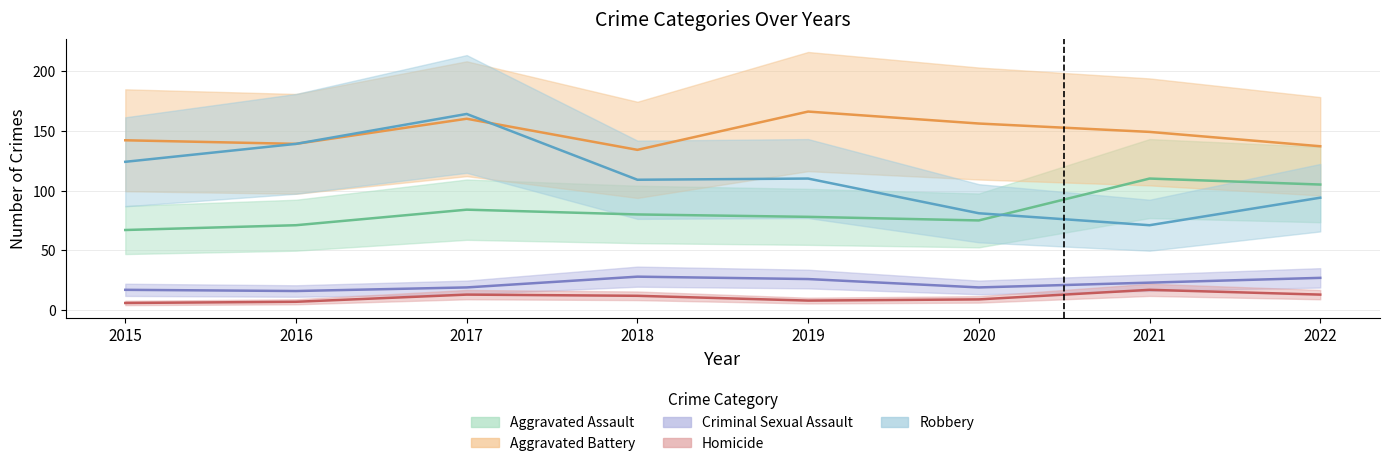

At which category does Homicide reach its first local peak?

2017